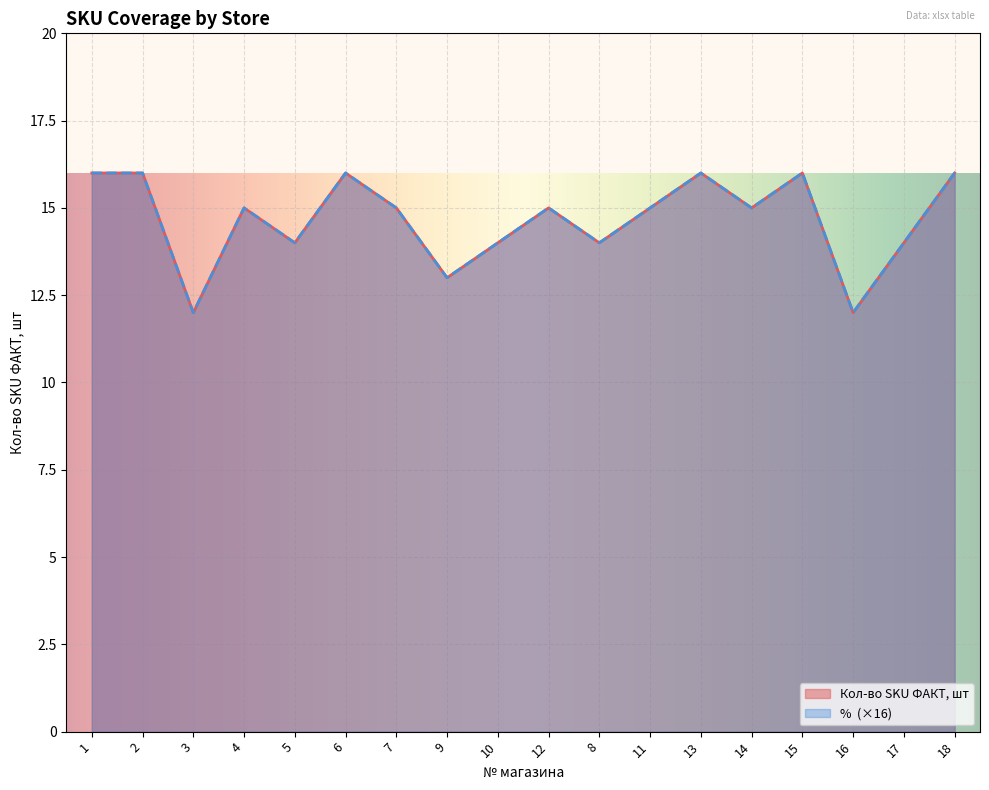

At which category is the sum across all series the highest?

1